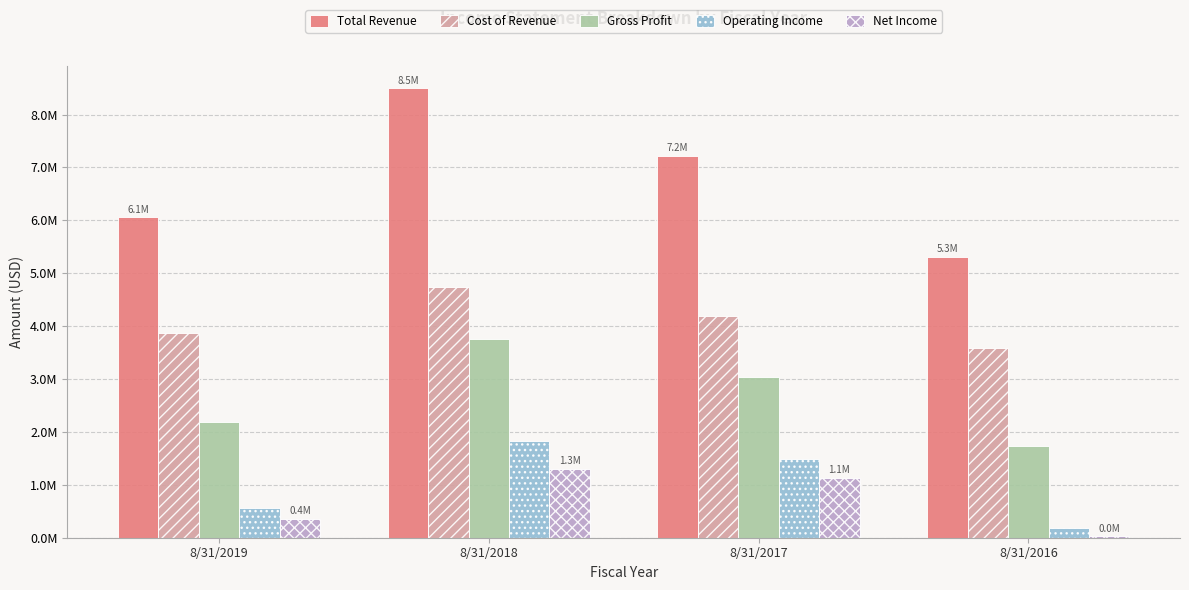

Which has a higher value, 8/31/2019 or 8/31/2016?

8/31/2019